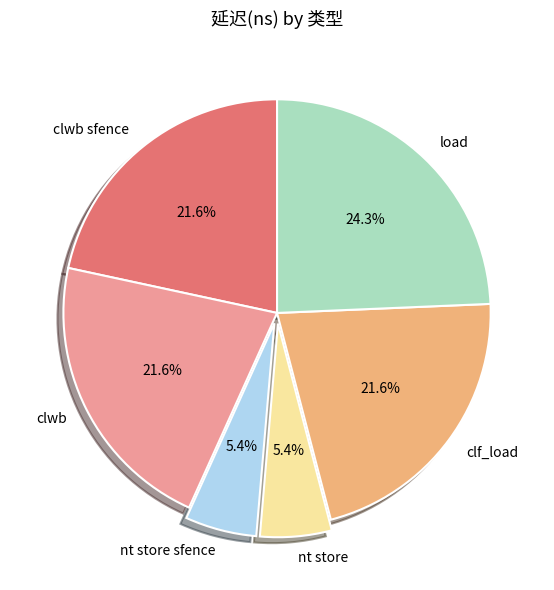

Approximately how many times larger is the value at load compared to nt store?

4.5